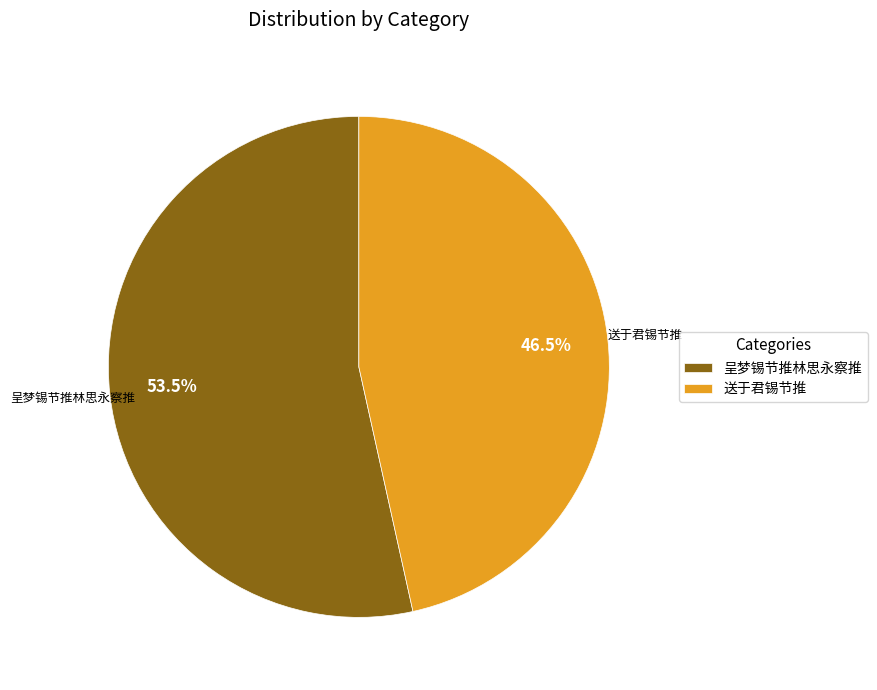

Which slice is the smallest?

送于君锡节推